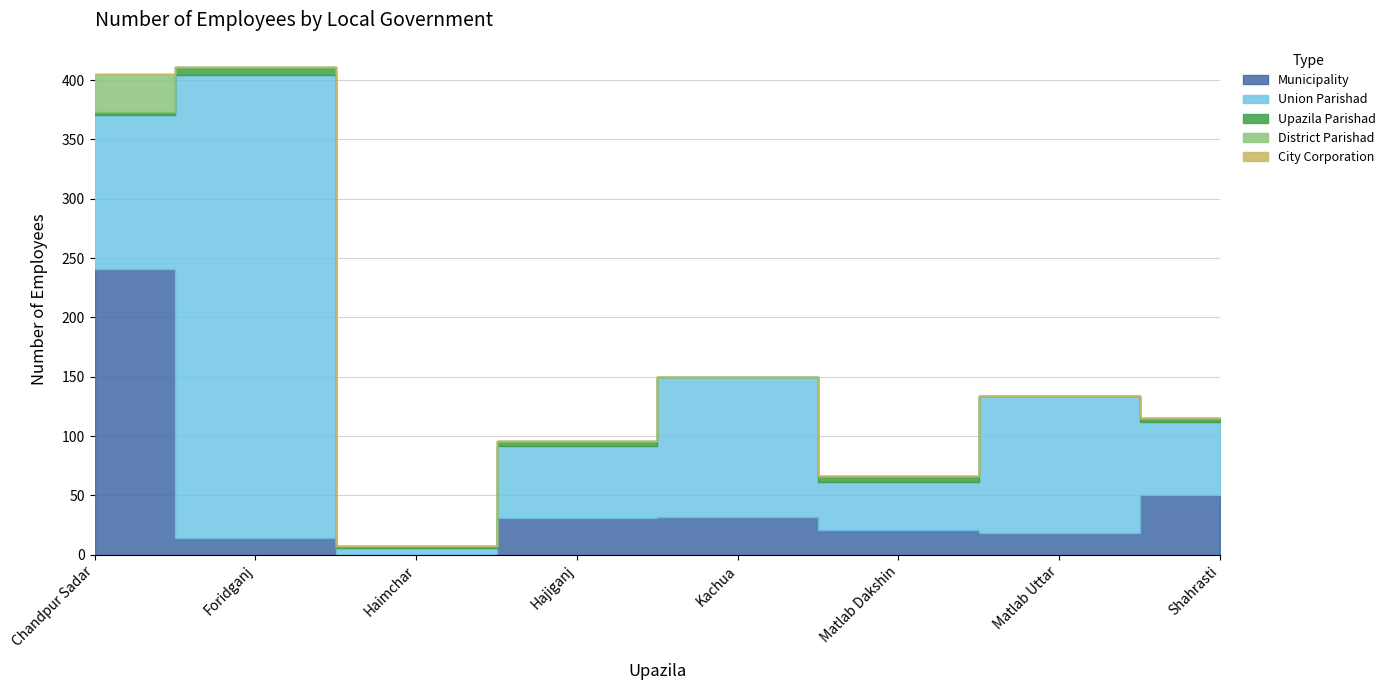

True or false: City Corporation and District Parishad cross at least once.

False